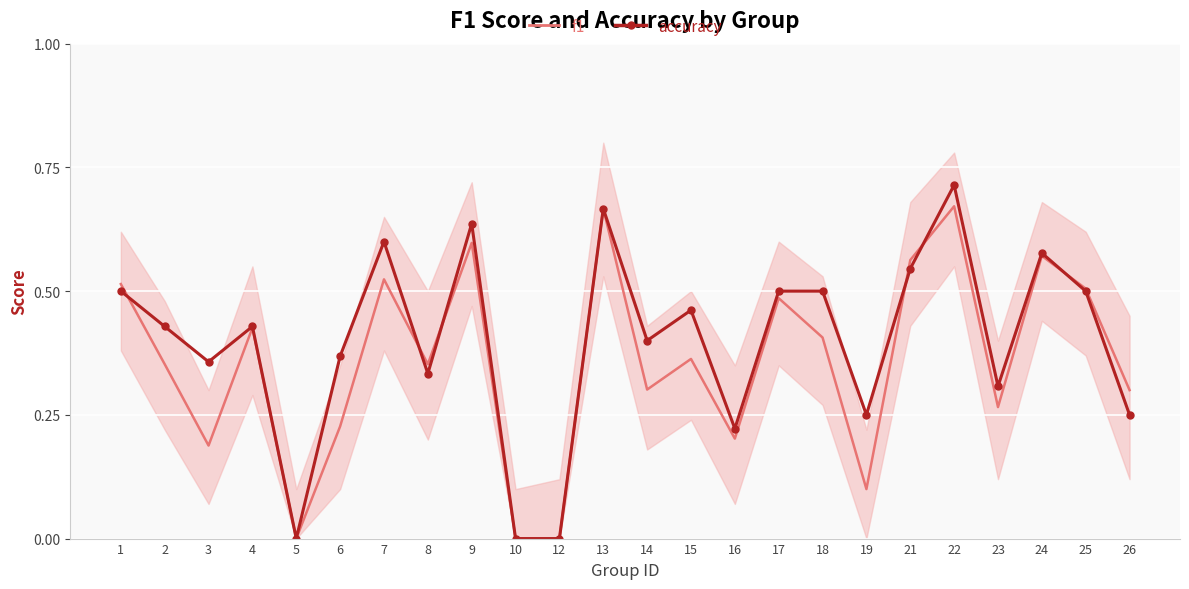

How many categories are shown in the chart?

24